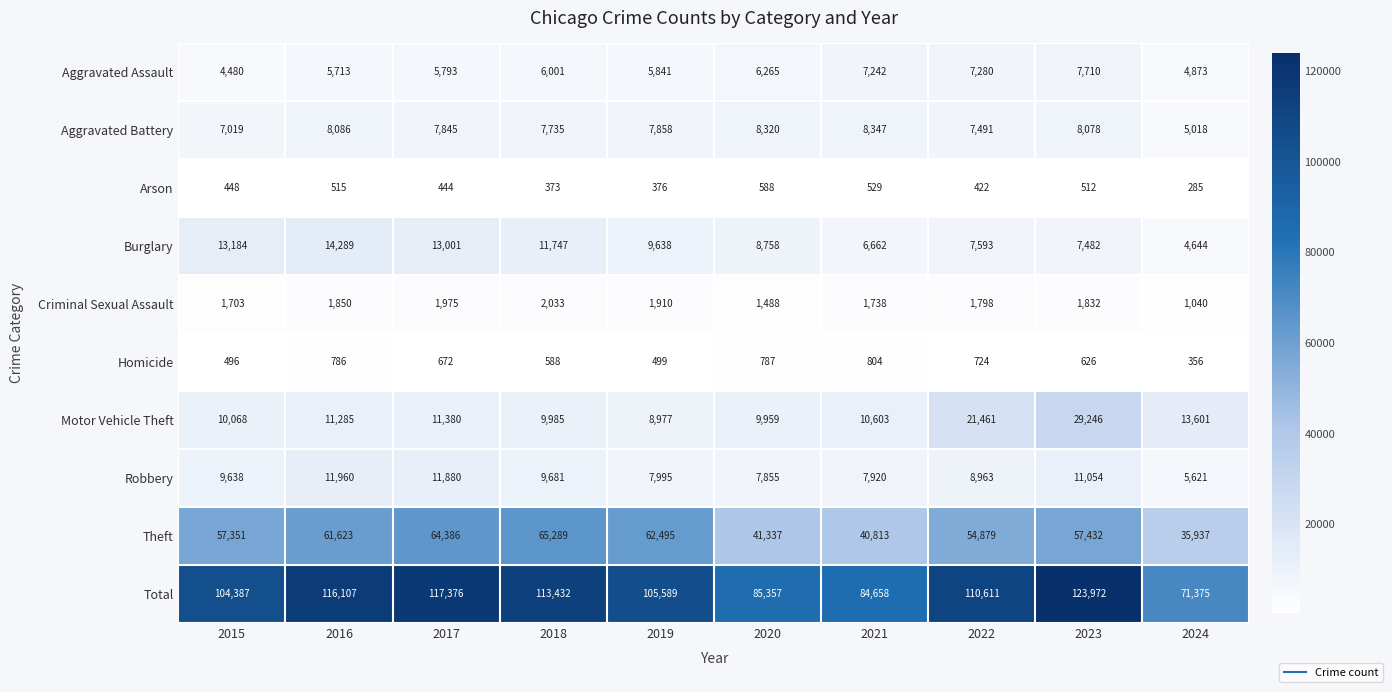

What is the spread (max minus min) of values at 2019?

105213